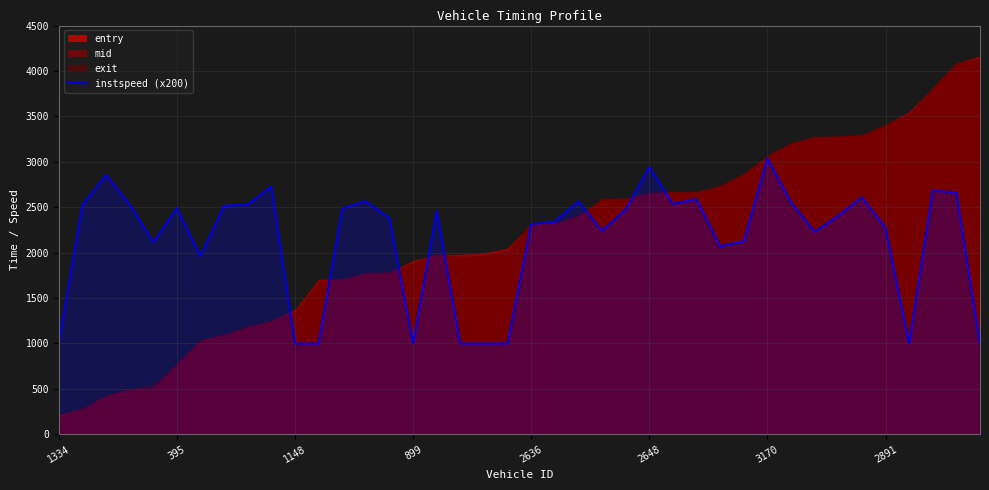

Approximately how many times larger is the value at 19 compared to 11?

1.0